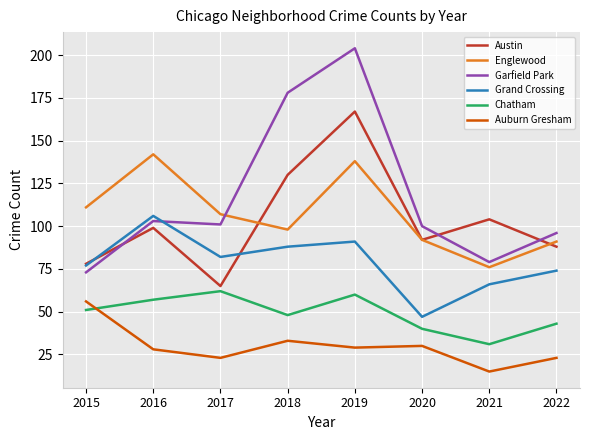

Reading left to right, what are all the values shown in this chart?

Austin: 2015=78	2016=99	2017=65	2018=130	2019=167	2020=92	2021=104	2022=88
Englewood: 2015=111	2016=142	2017=107	2018=98	2019=138	2020=92	2021=76	2022=91
Garfield Park: 2015=73	2016=103	2017=101	2018=178	2019=204	2020=100	2021=79	2022=96
Grand Crossing: 2015=77	2016=106	2017=82	2018=88	2019=91	2020=47	2021=66	2022=74
Chatham: 2015=51	2016=57	2017=62	2018=48	2019=60	2020=40	2021=31	2022=43
Auburn Gresham: 2015=56	2016=28	2017=23	2018=33	2019=29	2020=30	2021=15	2022=23